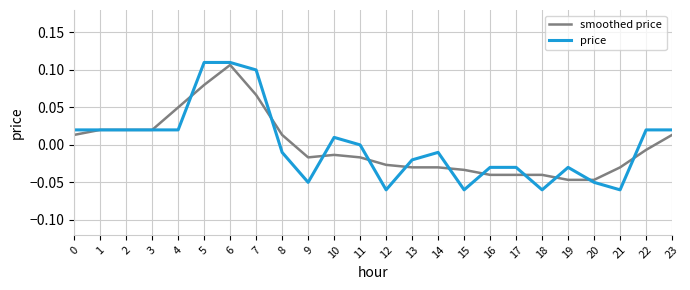

Is the value of price at 15 greater than the value of smoothed price at 8?

No